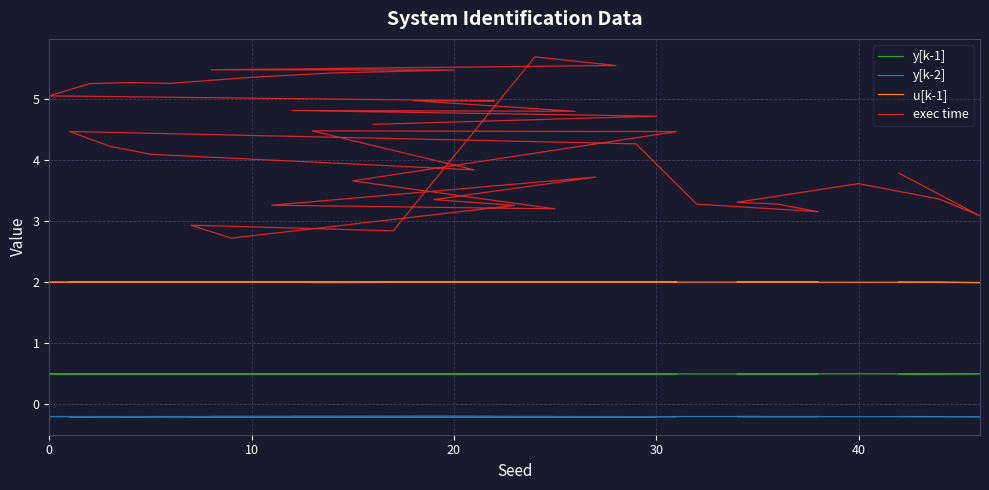

What is the spread (max minus min) of values at 32?

3.5